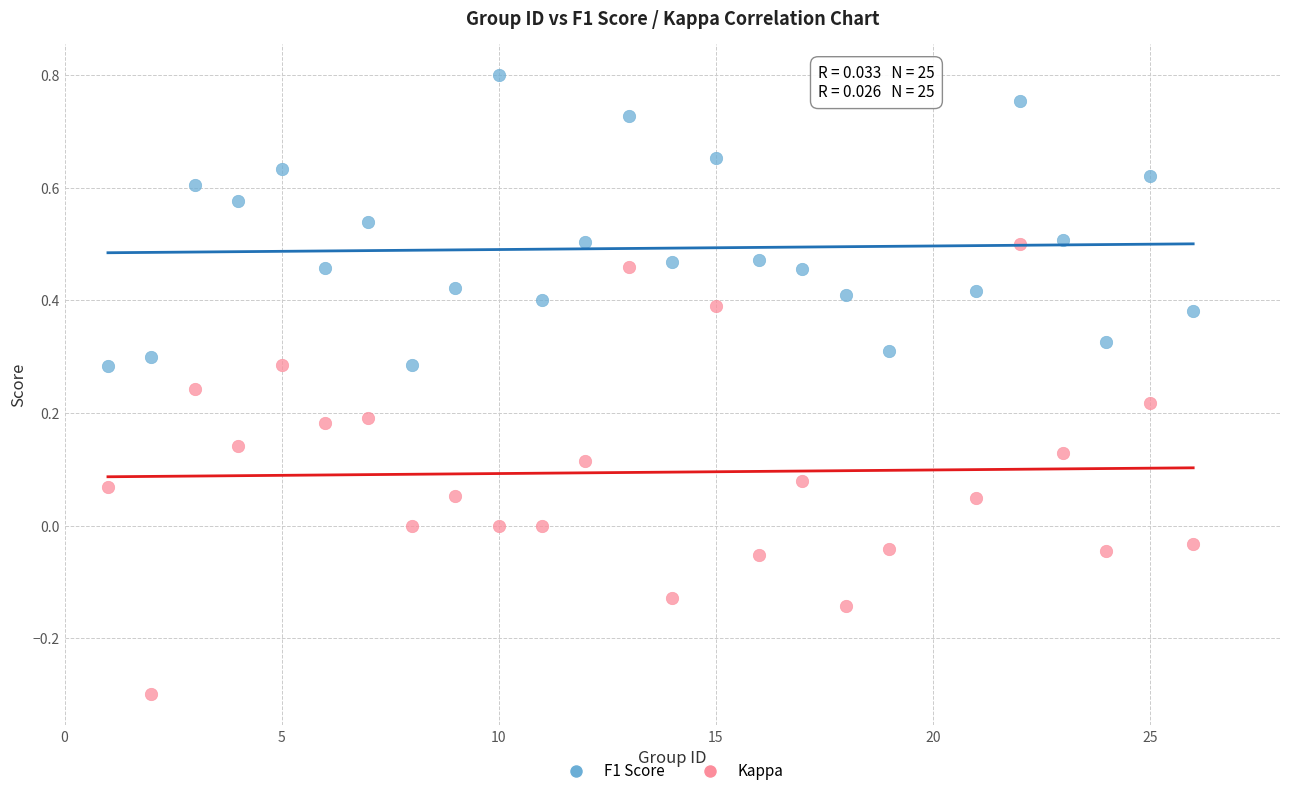

Which series contains the lowest Y value?

Kappa